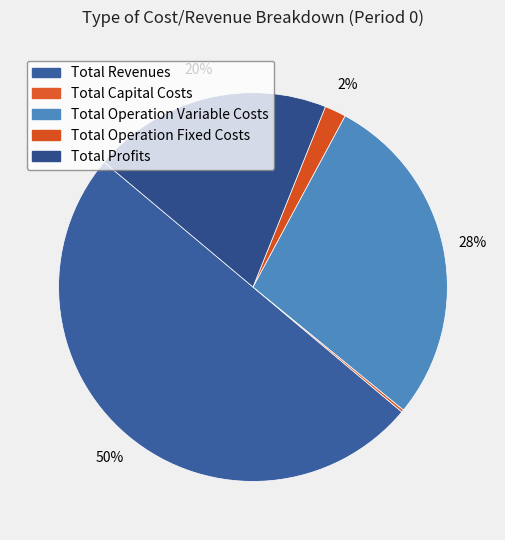

What is the smallest slice in the pie chart?

Total Capital Costs